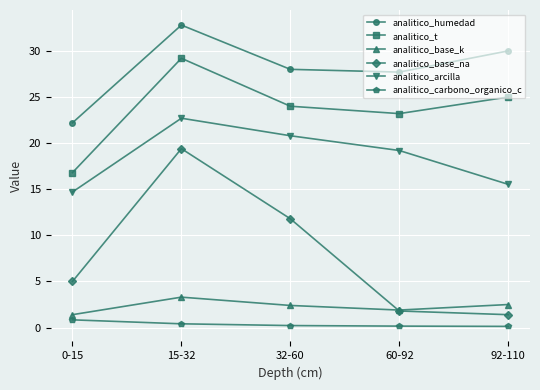

At 32-60, list the series in order from largest to smallest.

analitico_humedad, analitico_t, analitico_arcilla, analitico_base_na, analitico_base_k, analitico_carbono_organico_c